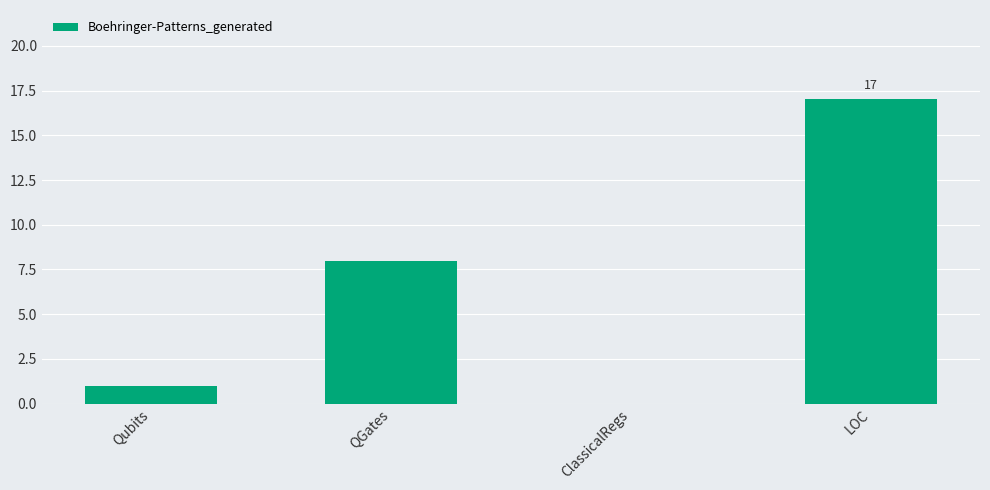

What is the sum of all values?

26